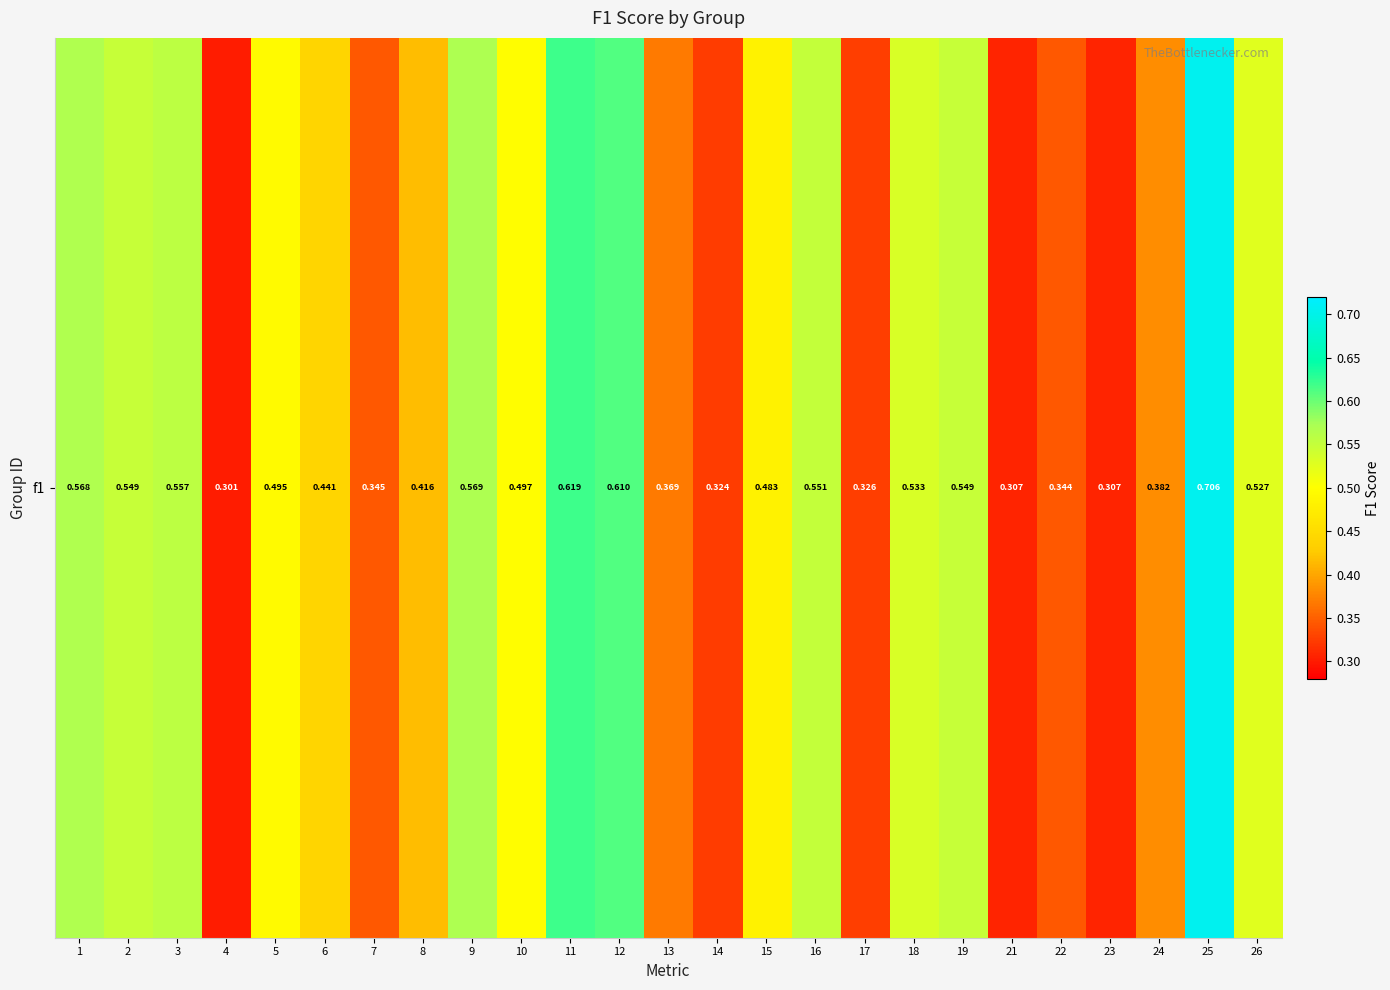

Rank the categories by value from highest to lowest.

25, 11, 12, 9, 1, 3, 16, 2, 19, 18, 26, 10, 5, 15, 6, 8, 24, 13, 7, 22, 17, 14, 21, 23, 4